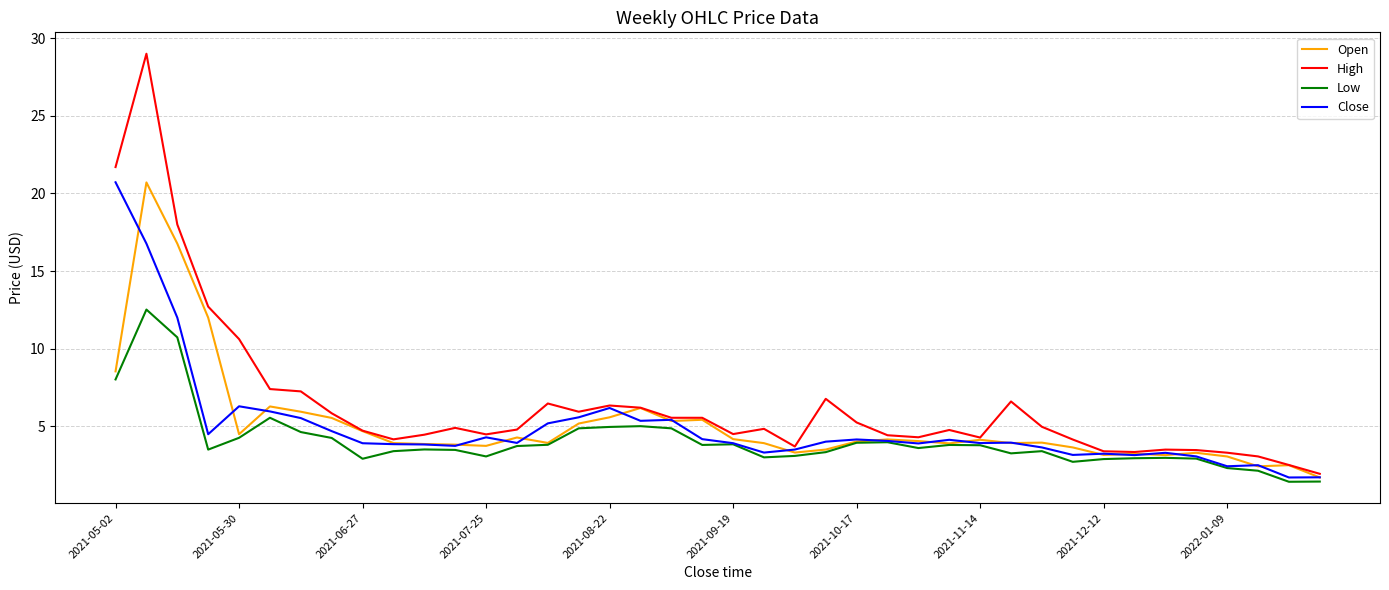

What is the smallest value displayed?

1.4